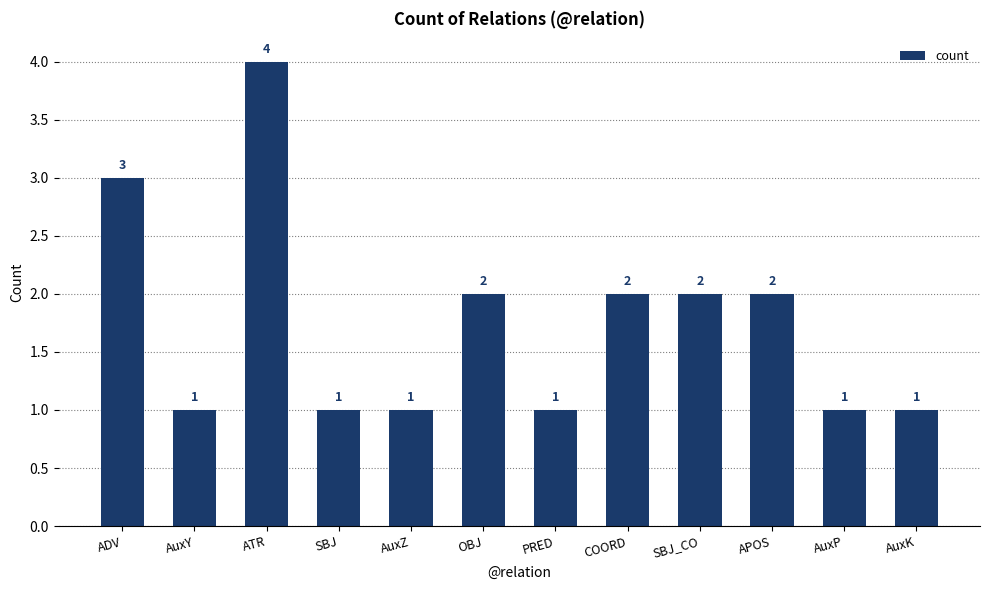

Which label corresponds to the largest value in the chart?

ATR